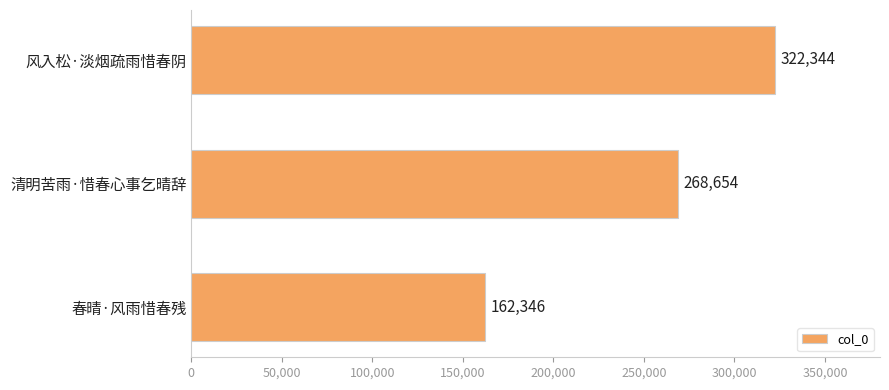

What position from the bottom is 春晴·风雨惜春残?

1